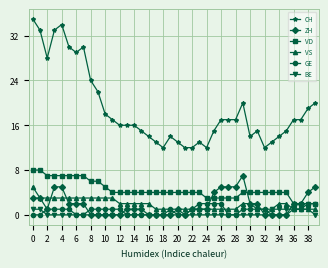

True or false: CH and VS cross at least once.

False